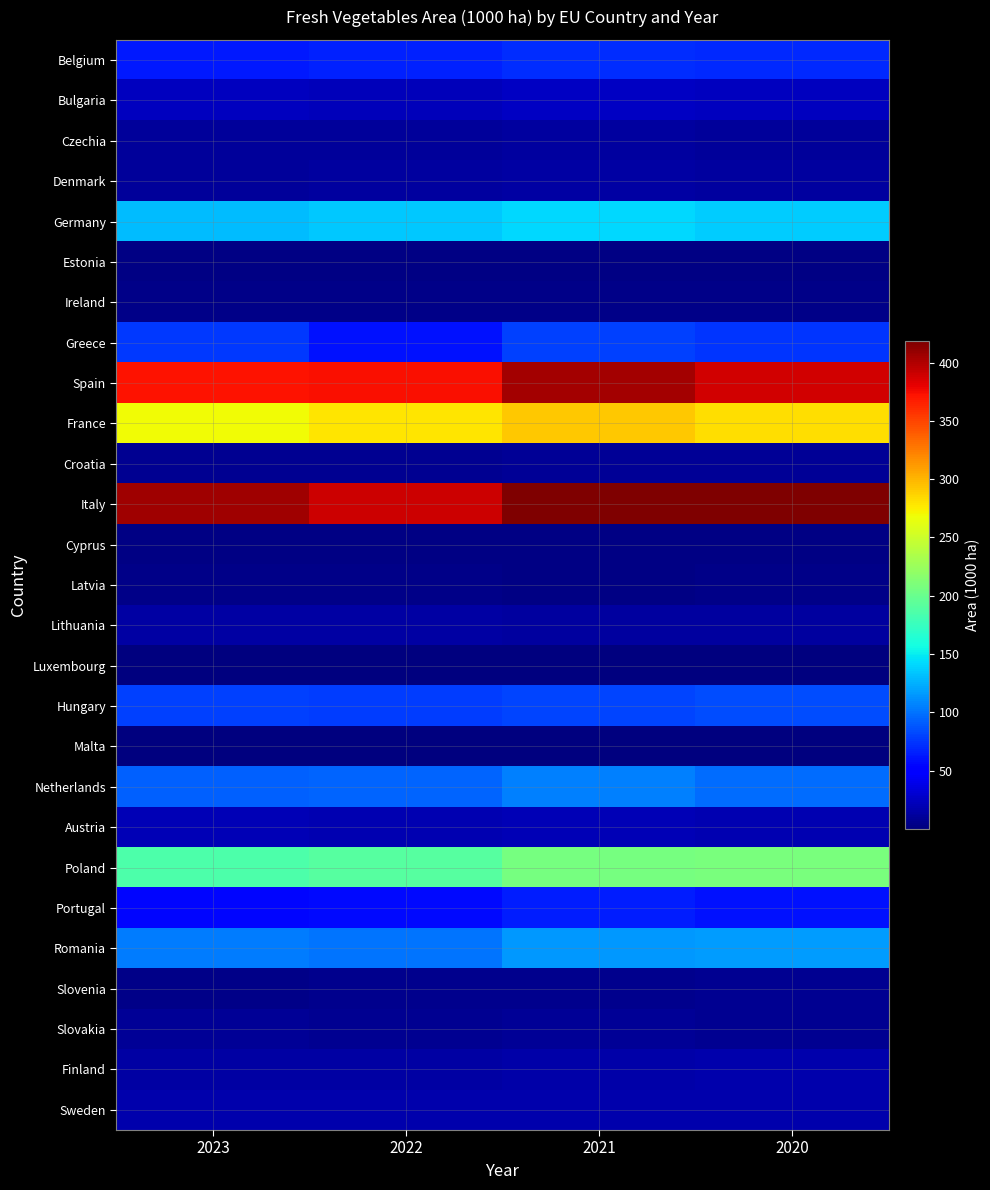

Reading left to right, transcribe all the data shown in this chart.

Belgium: 2023=62.7	2022=66.0	2021=71.8	2020=70.3
Bulgaria: 2023=23.2	2022=21.4	2021=25.4	2020=24.6
Czechia: 2023=11.5	2022=11.6	2021=12.5	2020=11.6
Denmark: 2023=10.3	2022=12.5	2021=13.9	2020=13.0
Germany: 2023=130.7	2022=134.6	2021=141.0	2020=135.9
Estonia: 2023=1.9	2022=2.1	2021=2.3	2020=2.7
Ireland: 2023=4.6	2022=4.5	2021=4.7	2020=4.6
Greece: 2023=76.1	2022=60.6	2021=79.2	2020=75.0
Spain: 2023=372.0	2022=374.2	2021=403.8	2020=388.3
France: 2023=268.1	2022=278.6	2021=292.2	2020=281.5
Croatia: 2023=8.1	2022=8.2	2021=8.7	2020=8.8
Italy: 2023=406.4	2022=389.4	2021=418.4	2020=418.4
Cyprus: 2023=2.8	2022=2.6	2021=2.7	2020=2.7
Latvia: 2023=3.9	2022=3.7	2021=3.4	2020=4.2
Lithuania: 2023=13.4	2022=13.3	2021=12.8	2020=13.0
Luxembourg: 2023=0.3	2022=0.3	2021=0.2	2020=0.2
Hungary: 2023=78.8	2022=77.8	2021=81.8	2020=84.1
Malta: 2023=1.2	2022=1.2	2021=1.2	2020=1.2
Netherlands: 2023=92.7	2022=94.3	2021=105.6	2020=98.0
Austria: 2023=20.1	2022=19.7	2021=19.9	2020=19.4
Poland: 2023=186.2	2022=191.3	2021=206.8	2020=208.8
Portugal: 2023=55.2	2022=56.6	2021=64.5	2020=60.0
Romania: 2023=103.5	2022=100.1	2021=115.7	2020=116.3
Slovenia: 2023=4.4	2022=6.2	2021=6.3	2020=7.1
Slovakia: 2023=9.1	2022=8.3	2021=8.4	2020=6.8
Finland: 2023=14.3	2022=14.8	2021=15.8	2020=16.7
Sweden: 2023=17.7	2022=18.0	2021=17.6	2020=16.8